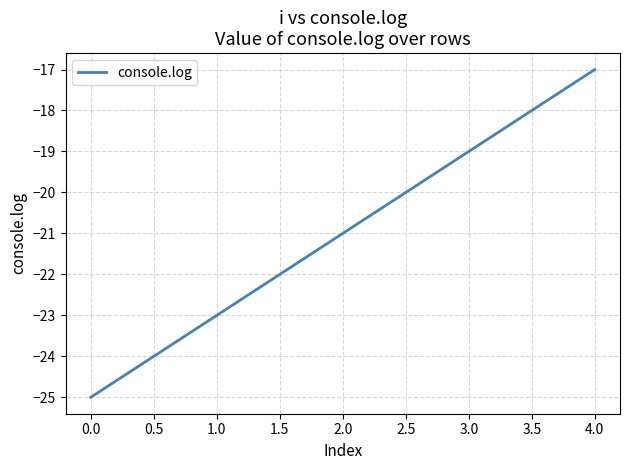

What is the approximate value at 1.0?

-23